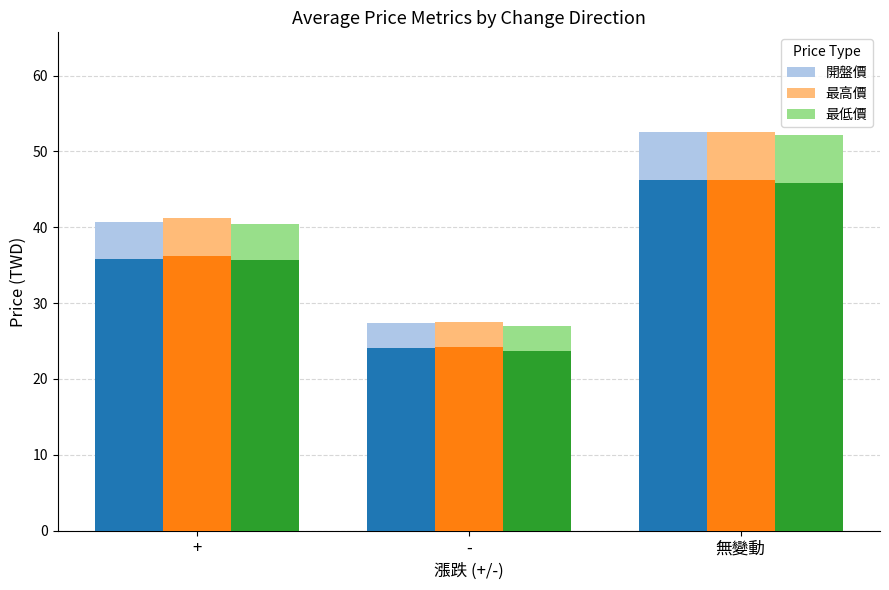

What is the value of the 最低價 bar at the 2nd from the left?

27.0